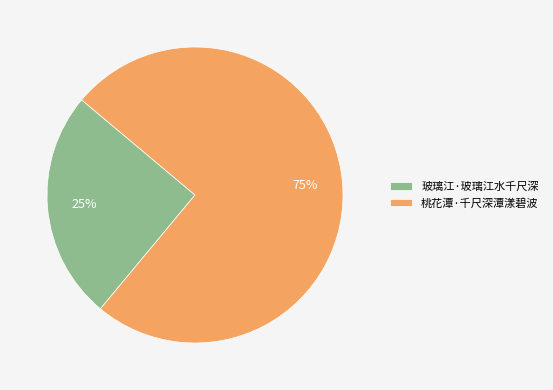

Between 玻璃江·玻璃江水千尺深 and 桃花潭·千尺深潭漾碧波, which is larger?

桃花潭·千尺深潭漾碧波